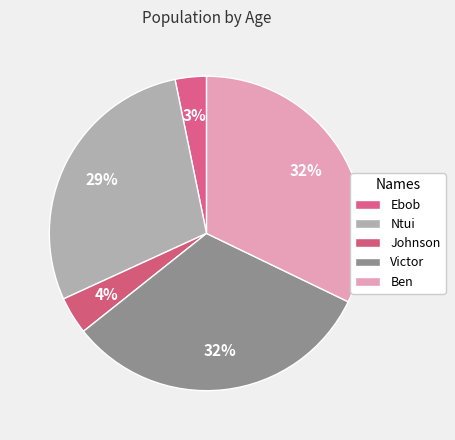

How many segments does this pie chart have?

5